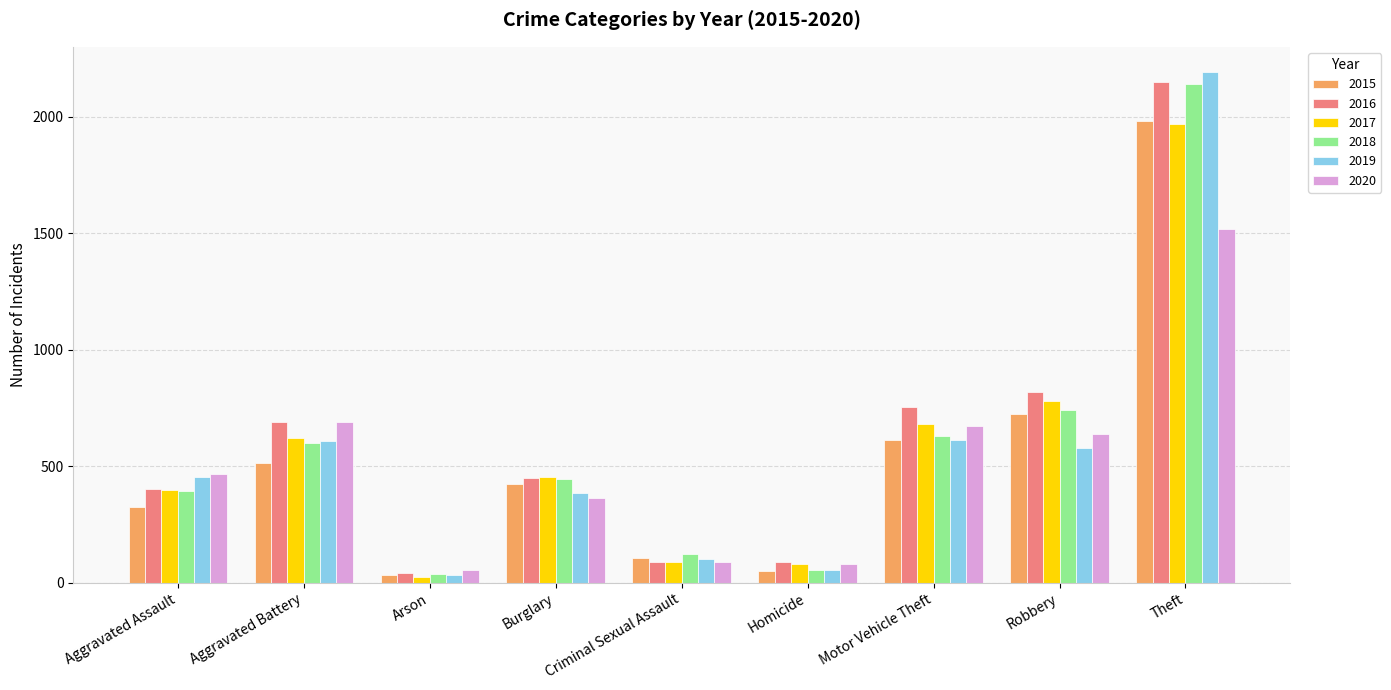

What is the difference between the second highest and minimum values in the 2017 series?

757